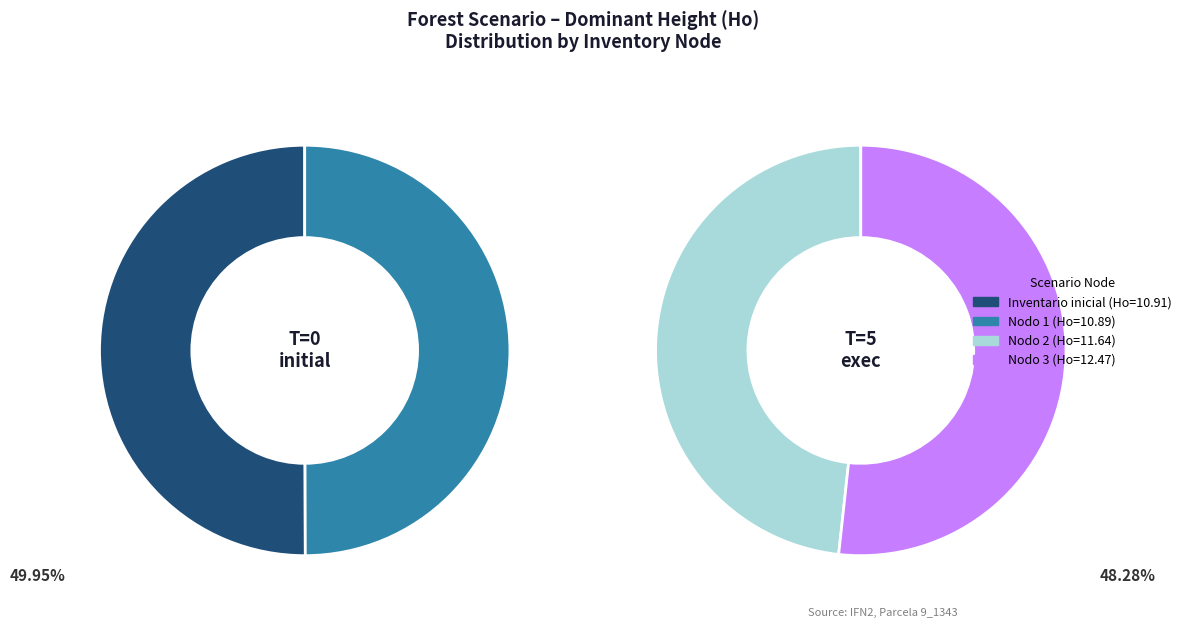

True or false: Nodo 1 - Pies inventariados accounts for 24% of the total.

True